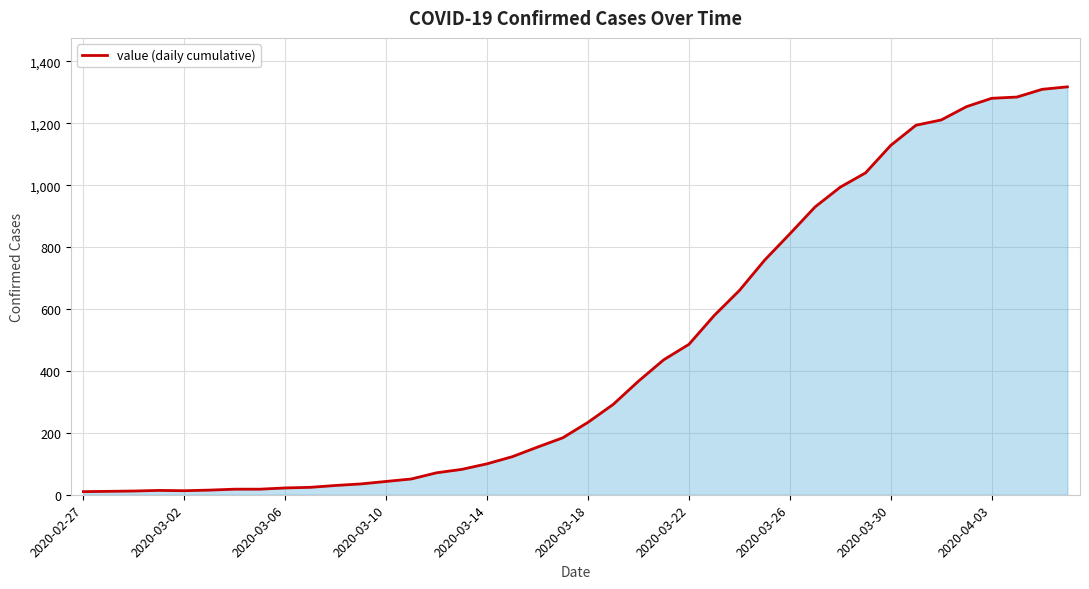

What is the difference between the maximum and minimum values?

1308